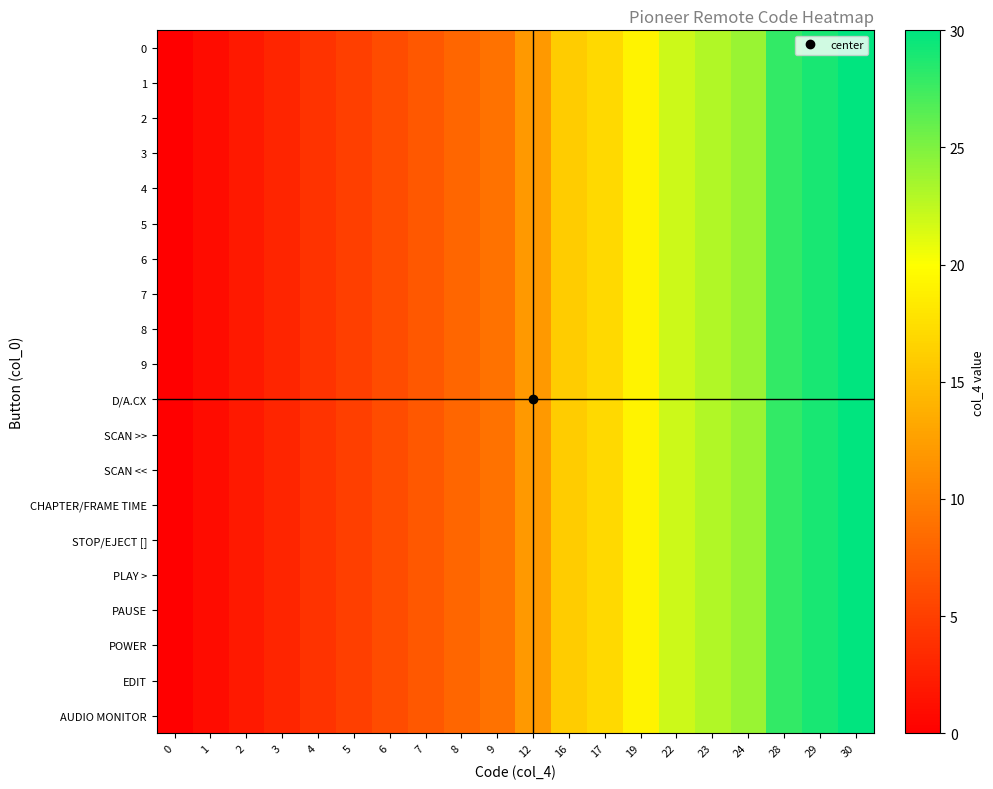

Reading right to left, extract all data points from this chart.

0: 30=30	29=29	28=28	24=24	23=23	22=22	19=19	17=17	16=16	12=12	9=9	8=8	7=7	6=6	5=5	4=4	3=3	2=2	1=1	0=0
1: 30=30	29=29	28=28	24=24	23=23	22=22	19=19	17=17	16=16	12=12	9=9	8=8	7=7	6=6	5=5	4=4	3=3	2=2	1=1	0=0
2: 30=30	29=29	28=28	24=24	23=23	22=22	19=19	17=17	16=16	12=12	9=9	8=8	7=7	6=6	5=5	4=4	3=3	2=2	1=1	0=0
3: 30=30	29=29	28=28	24=24	23=23	22=22	19=19	17=17	16=16	12=12	9=9	8=8	7=7	6=6	5=5	4=4	3=3	2=2	1=1	0=0
4: 30=30	29=29	28=28	24=24	23=23	22=22	19=19	17=17	16=16	12=12	9=9	8=8	7=7	6=6	5=5	4=4	3=3	2=2	1=1	0=0
5: 30=30	29=29	28=28	24=24	23=23	22=22	19=19	17=17	16=16	12=12	9=9	8=8	7=7	6=6	5=5	4=4	3=3	2=2	1=1	0=0
6: 30=30	29=29	28=28	24=24	23=23	22=22	19=19	17=17	16=16	12=12	9=9	8=8	7=7	6=6	5=5	4=4	3=3	2=2	1=1	0=0
7: 30=30	29=29	28=28	24=24	23=23	22=22	19=19	17=17	16=16	12=12	9=9	8=8	7=7	6=6	5=5	4=4	3=3	2=2	1=1	0=0
8: 30=30	29=29	28=28	24=24	23=23	22=22	19=19	17=17	16=16	12=12	9=9	8=8	7=7	6=6	5=5	4=4	3=3	2=2	1=1	0=0
9: 30=30	29=29	28=28	24=24	23=23	22=22	19=19	17=17	16=16	12=12	9=9	8=8	7=7	6=6	5=5	4=4	3=3	2=2	1=1	0=0
D/A.CX: 30=30	29=29	28=28	24=24	23=23	22=22	19=19	17=17	16=16	12=12	9=9	8=8	7=7	6=6	5=5	4=4	3=3	2=2	1=1	0=0
SCAN >>: 30=30	29=29	28=28	24=24	23=23	22=22	19=19	17=17	16=16	12=12	9=9	8=8	7=7	6=6	5=5	4=4	3=3	2=2	1=1	0=0
SCAN <<: 30=30	29=29	28=28	24=24	23=23	22=22	19=19	17=17	16=16	12=12	9=9	8=8	7=7	6=6	5=5	4=4	3=3	2=2	1=1	0=0
CHAPTER/FRAME TIME: 30=30	29=29	28=28	24=24	23=23	22=22	19=19	17=17	16=16	12=12	9=9	8=8	7=7	6=6	5=5	4=4	3=3	2=2	1=1	0=0
STOP/EJECT []: 30=30	29=29	28=28	24=24	23=23	22=22	19=19	17=17	16=16	12=12	9=9	8=8	7=7	6=6	5=5	4=4	3=3	2=2	1=1	0=0
PLAY >: 30=30	29=29	28=28	24=24	23=23	22=22	19=19	17=17	16=16	12=12	9=9	8=8	7=7	6=6	5=5	4=4	3=3	2=2	1=1	0=0
PAUSE: 30=30	29=29	28=28	24=24	23=23	22=22	19=19	17=17	16=16	12=12	9=9	8=8	7=7	6=6	5=5	4=4	3=3	2=2	1=1	0=0
POWER: 30=30	29=29	28=28	24=24	23=23	22=22	19=19	17=17	16=16	12=12	9=9	8=8	7=7	6=6	5=5	4=4	3=3	2=2	1=1	0=0
EDIT: 30=30	29=29	28=28	24=24	23=23	22=22	19=19	17=17	16=16	12=12	9=9	8=8	7=7	6=6	5=5	4=4	3=3	2=2	1=1	0=0
AUDIO MONITOR: 30=30	29=29	28=28	24=24	23=23	22=22	19=19	17=17	16=16	12=12	9=9	8=8	7=7	6=6	5=5	4=4	3=3	2=2	1=1	0=0